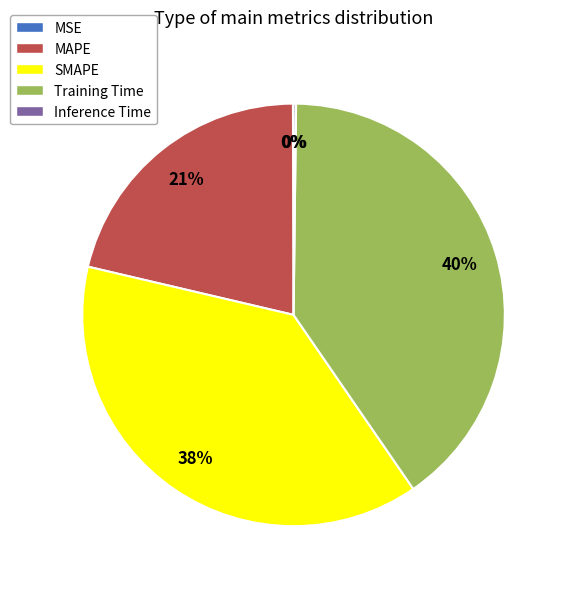

The SMAPE slice represents 38% of the pie. True or false?

True